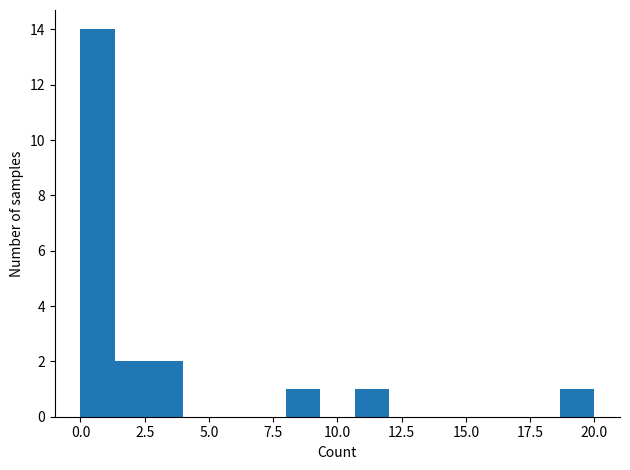

Read against the x-axis, roughly where is the centre of the tallest bar?

0.5